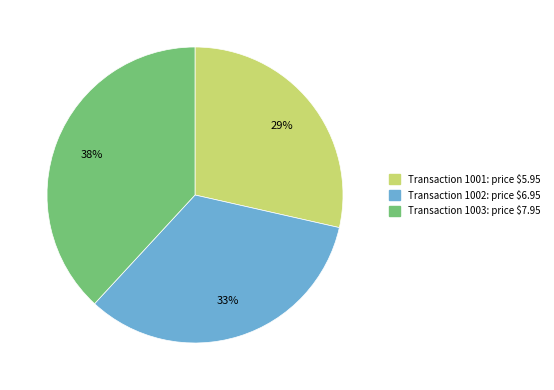

Is there any slice that represents more than half of the pie?

No